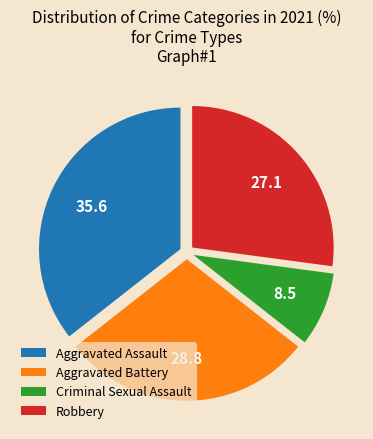

How many slices are in this pie chart?

4